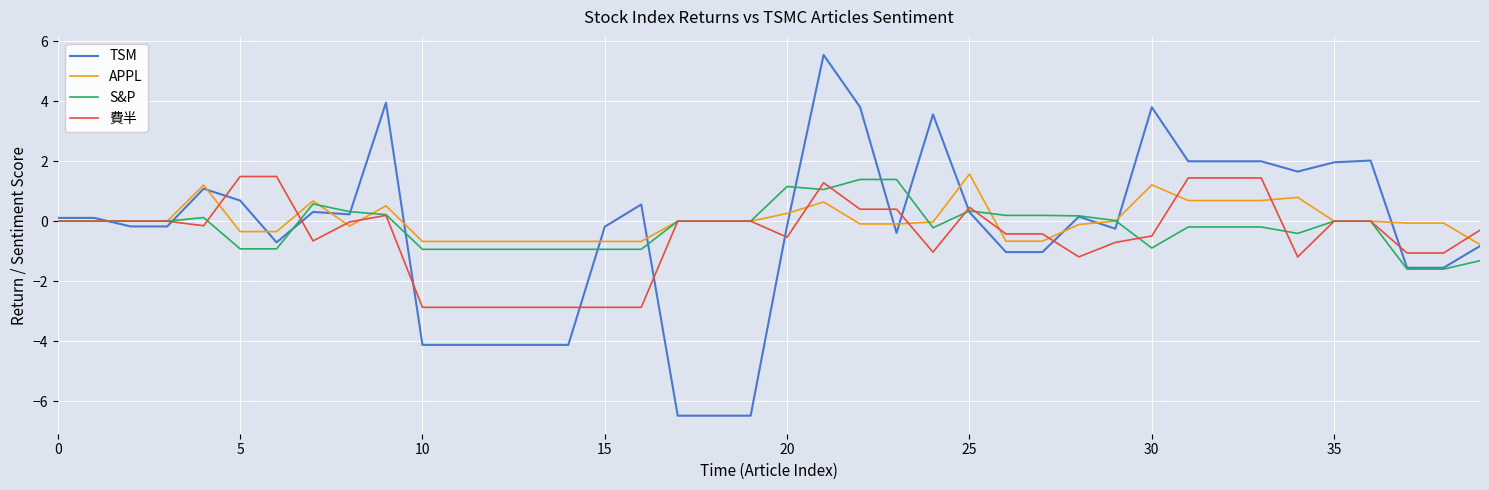

Which series has the widest spread of values?

TSM